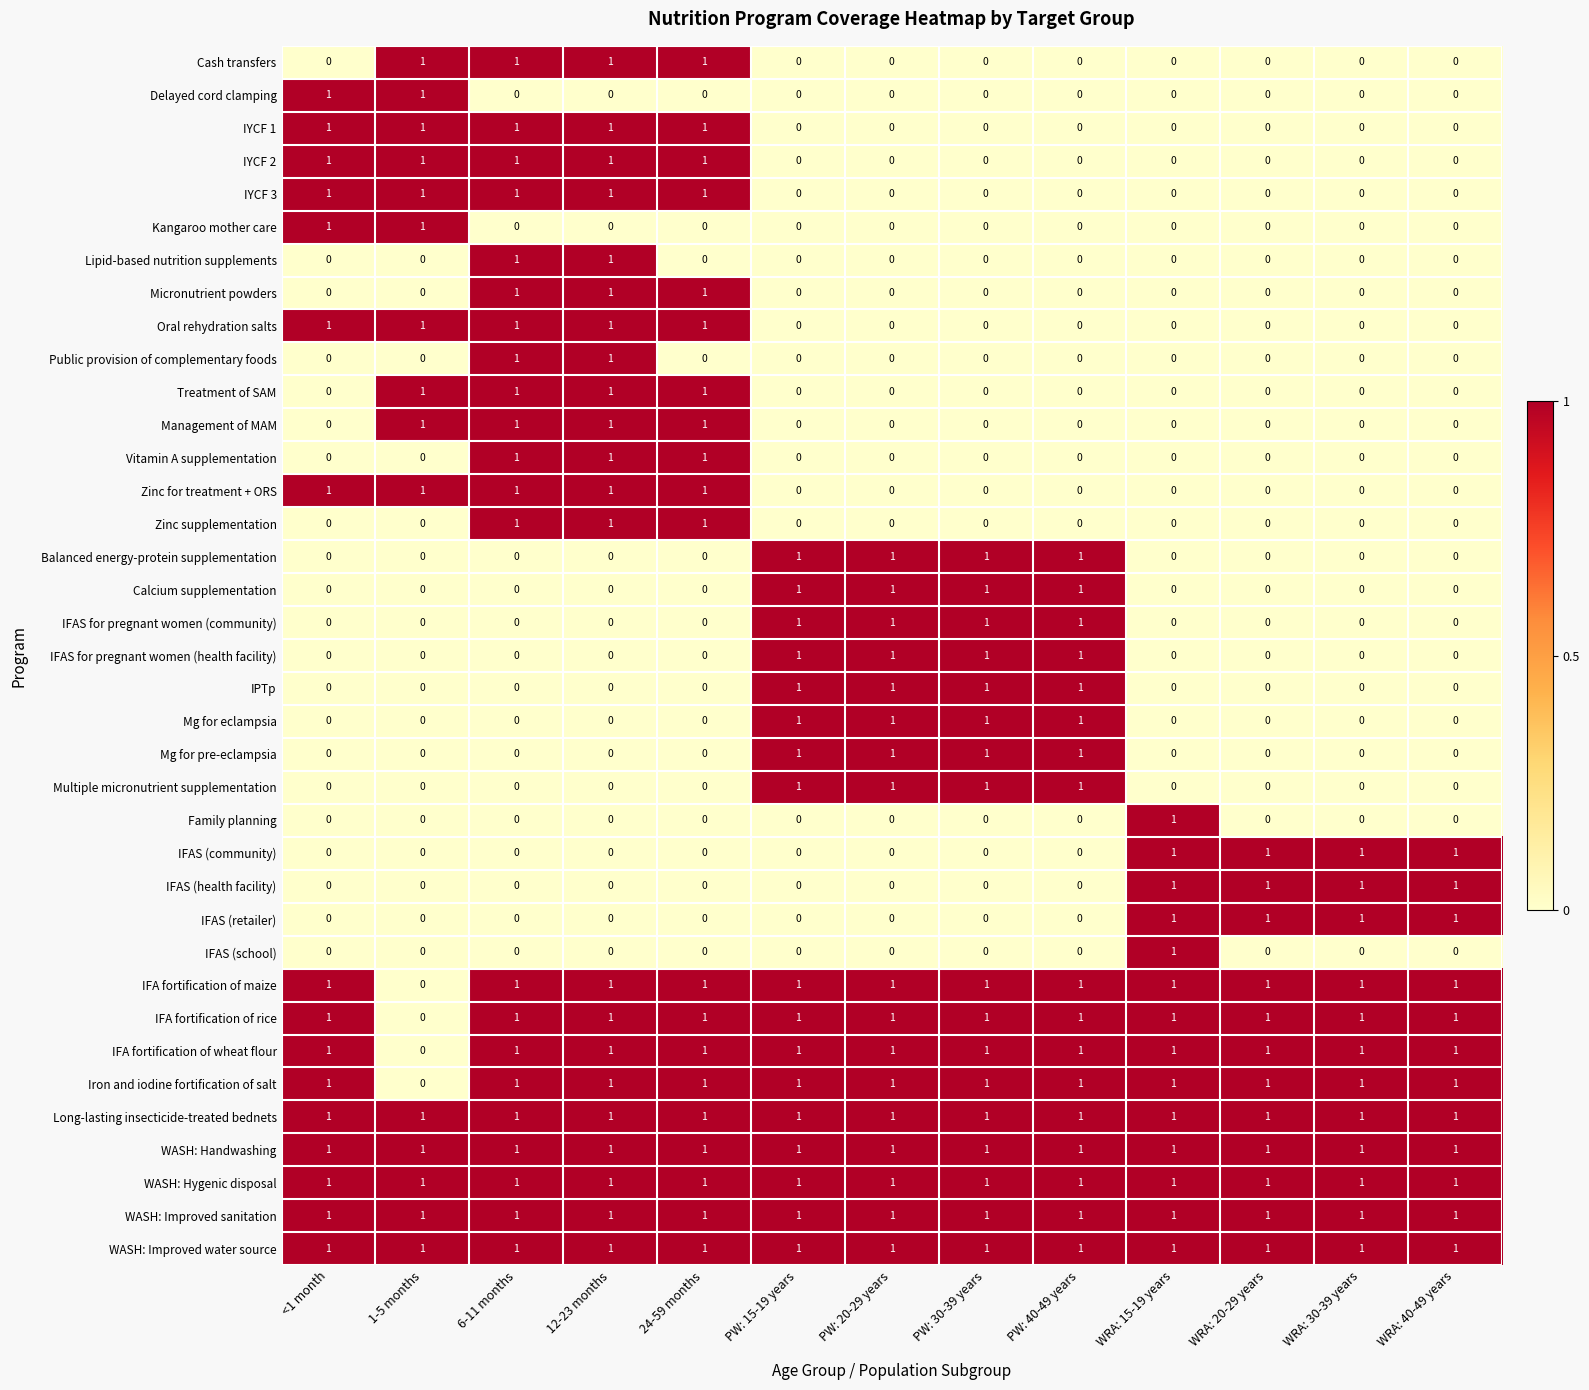

At how many categories does at least one series exceed 0?

13